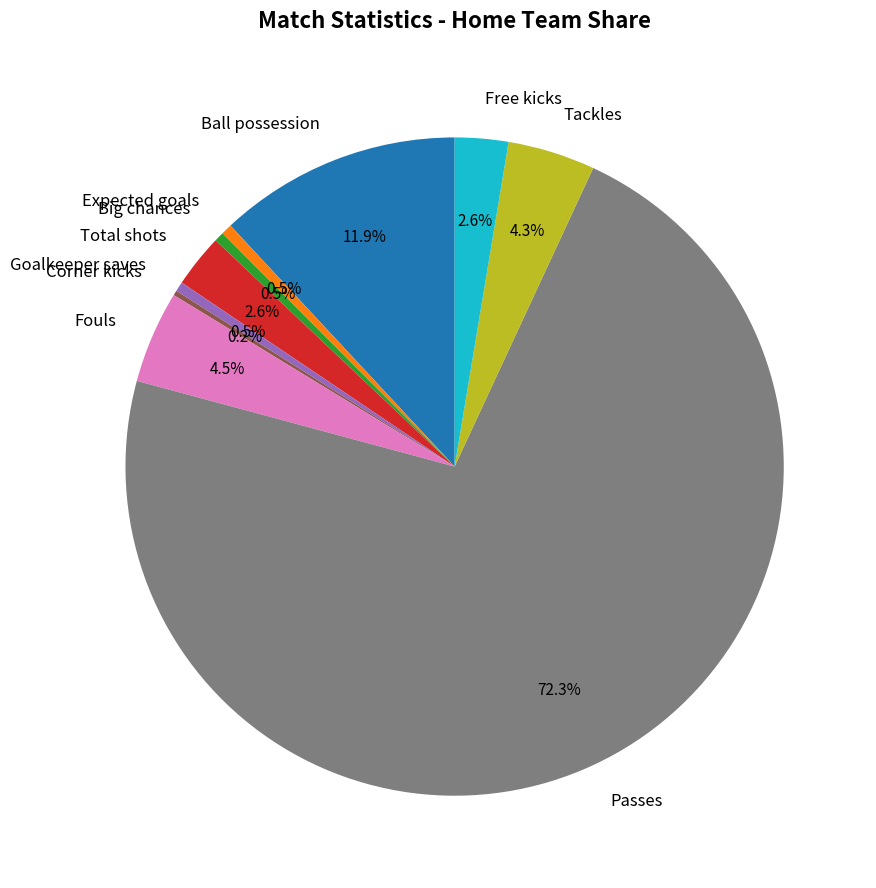

Does Passes account for over 50% of the chart?

Yes